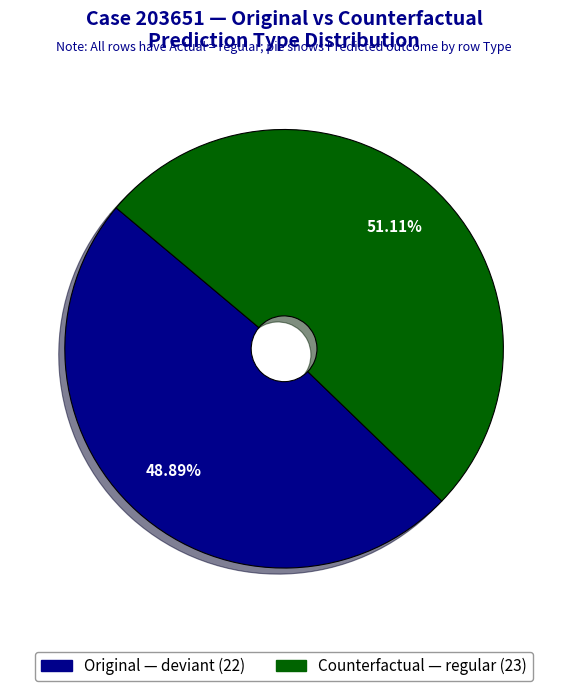

Does any single category account for the majority?

Yes